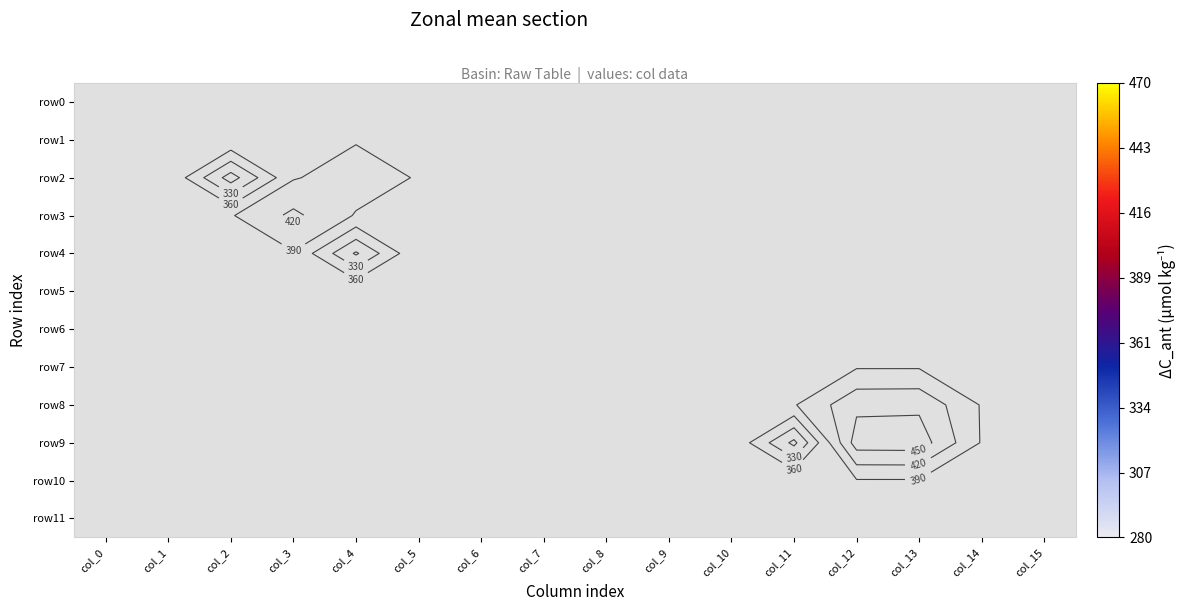

At which category is the sum across all series the highest?

col_12